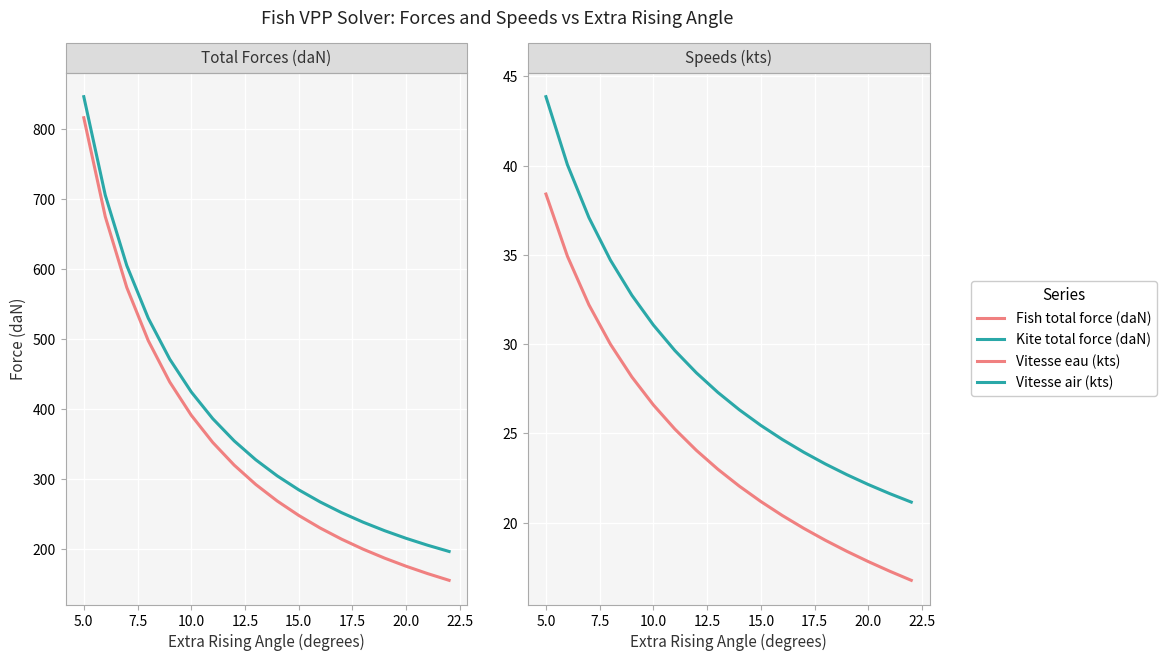

Which has a higher value, 10.0 or 15?

10.0